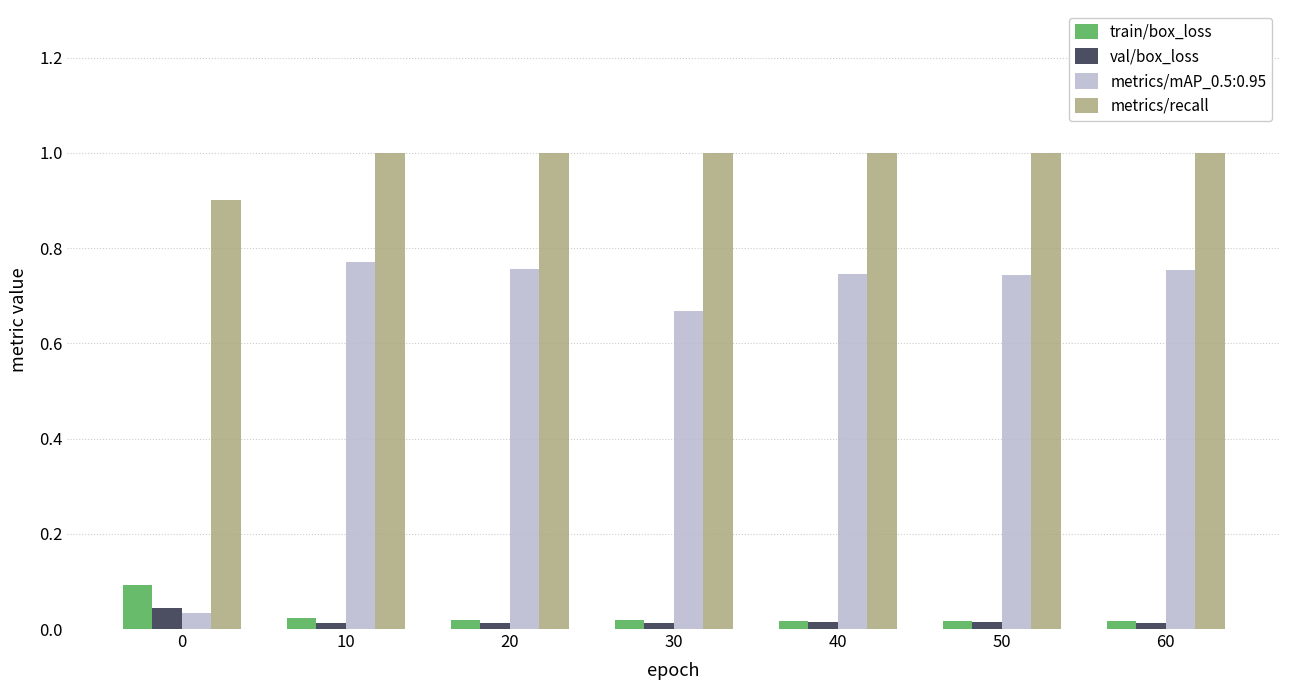

What is the average value of the metrics/recall series?

1.0